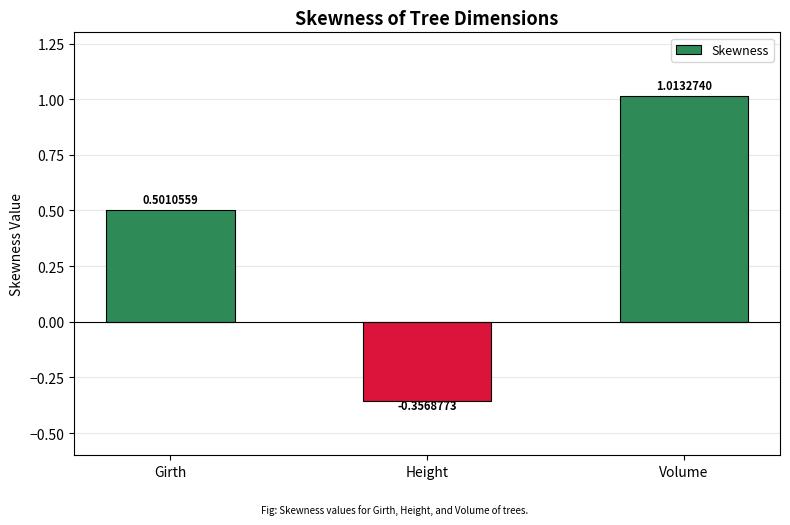

What is the label of the 2nd bar from the left?

Height